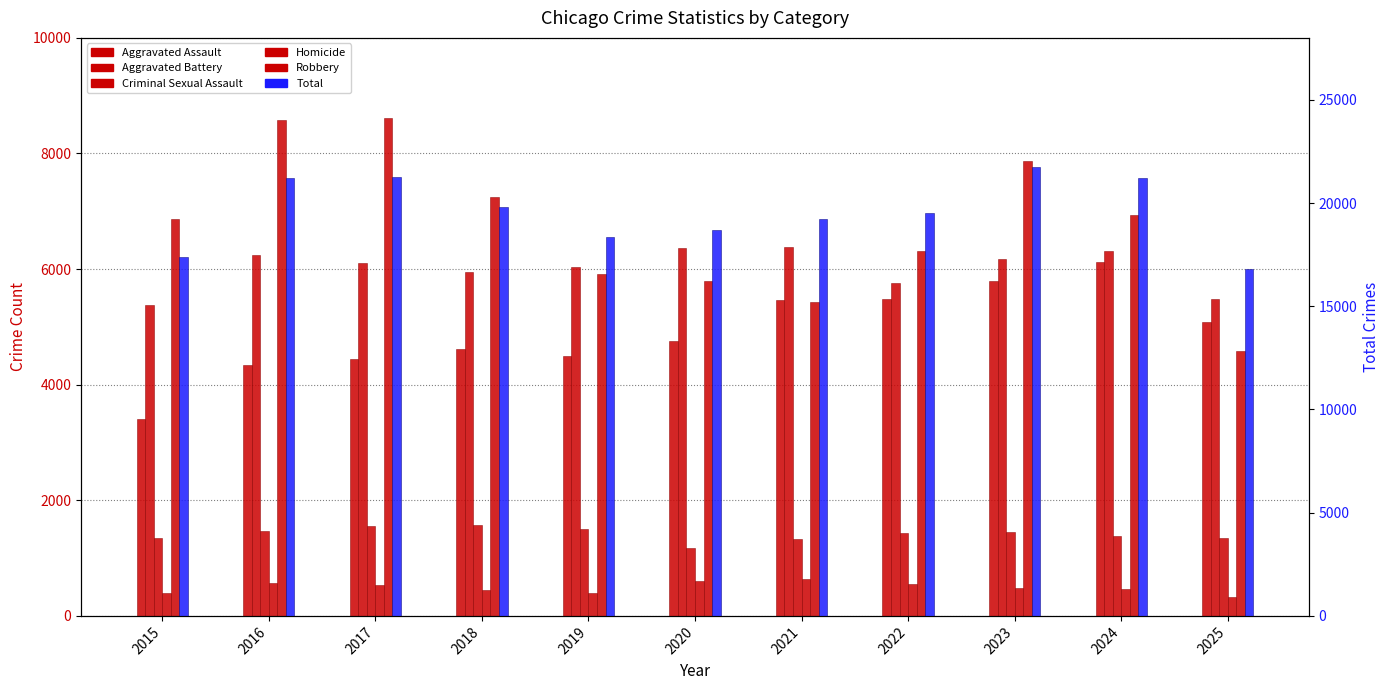

At which category is the sum across all series the highest?

2023